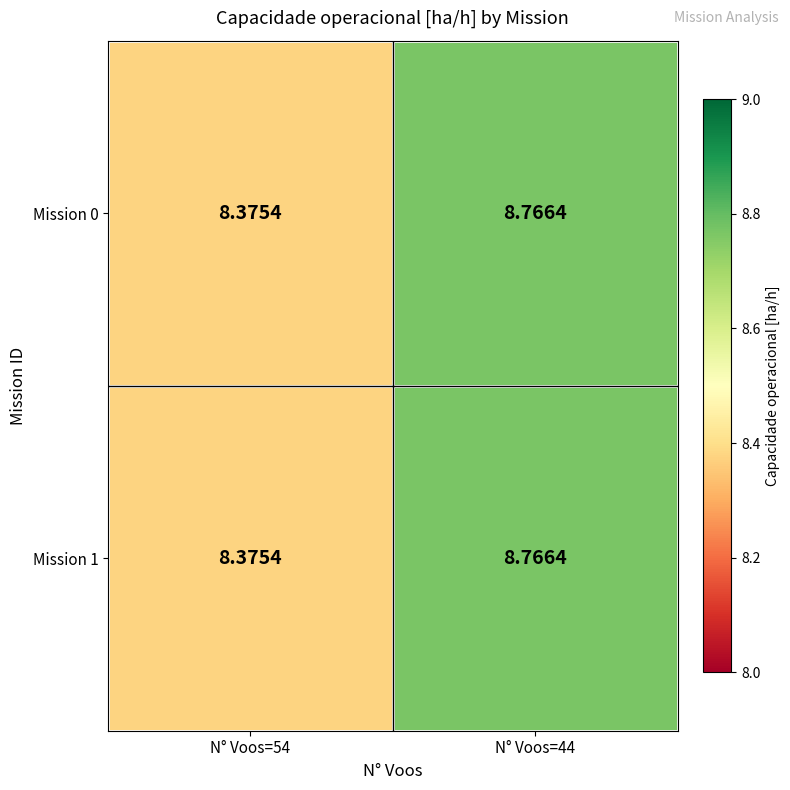

Is the value of Mission 1 at N° Voos=44 greater than the value of Mission 0 at N° Voos=54?

Yes